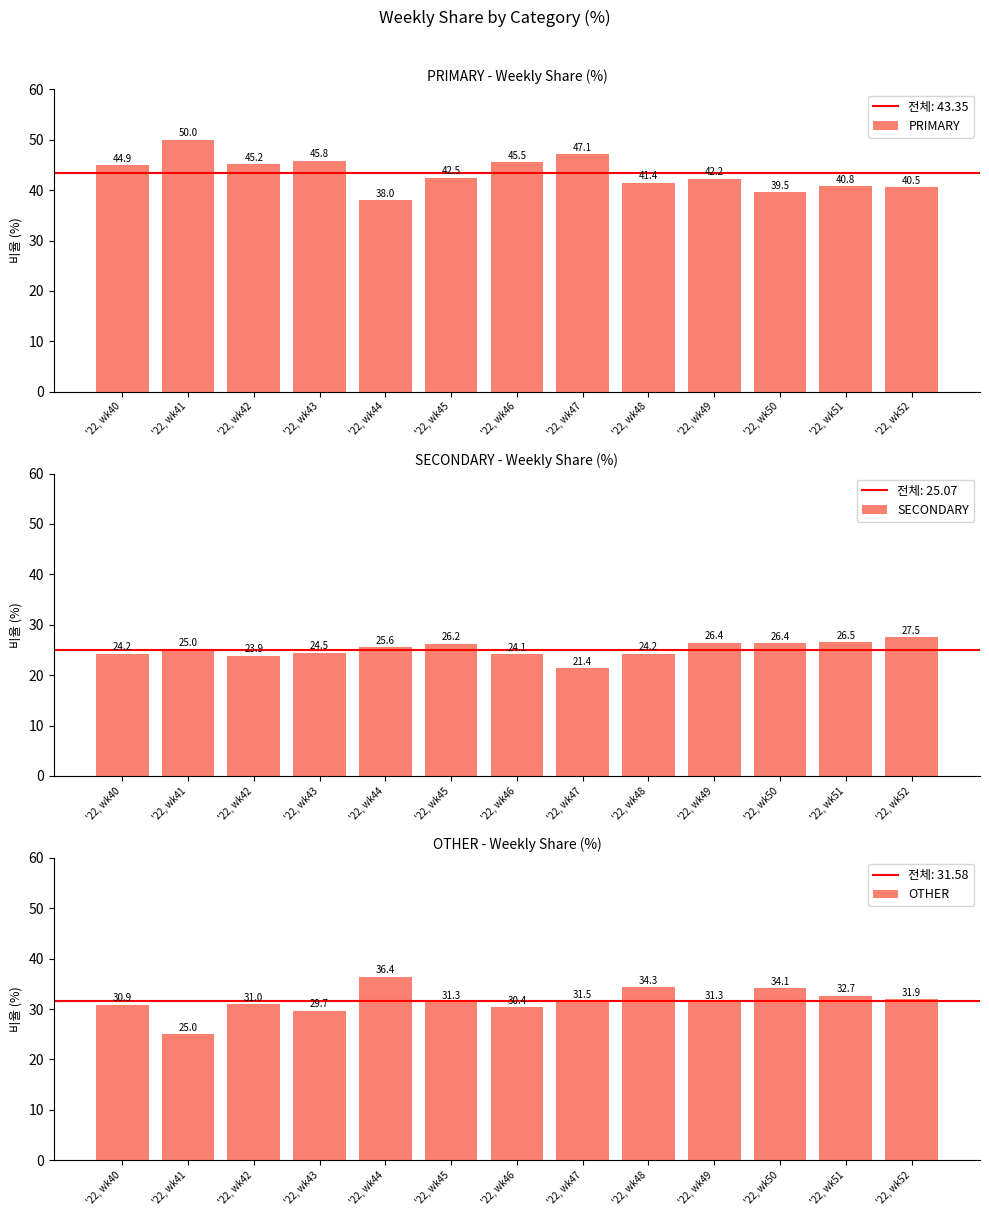

Rank the series by their average value, from lowest to highest.

SECONDARY, OTHER, PRIMARY